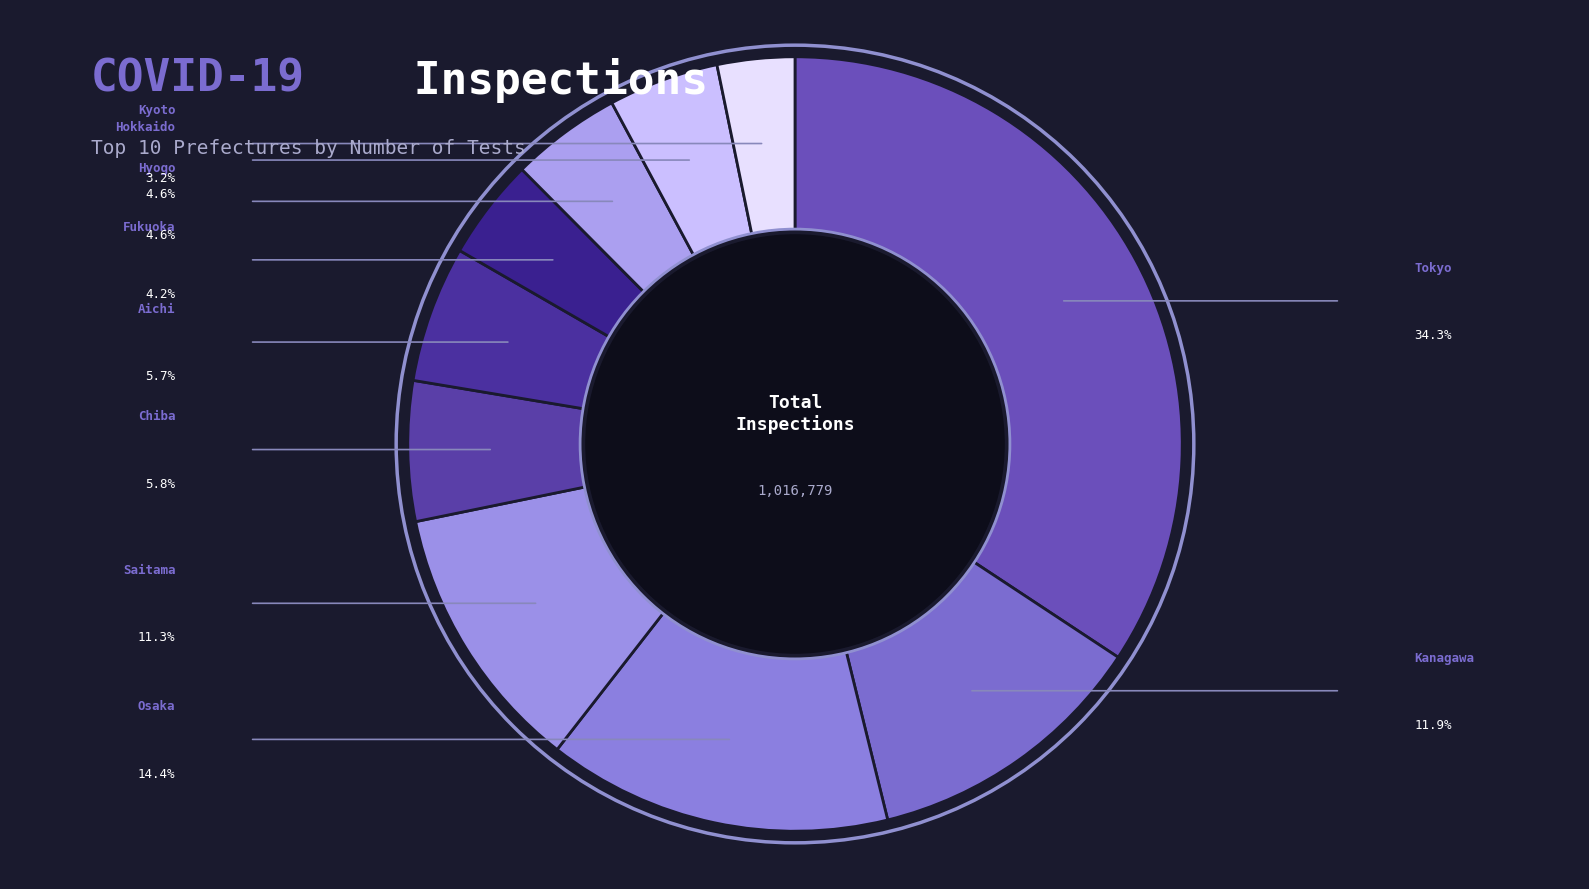

To the nearest percent, what portion does Kyoto represent?

3%